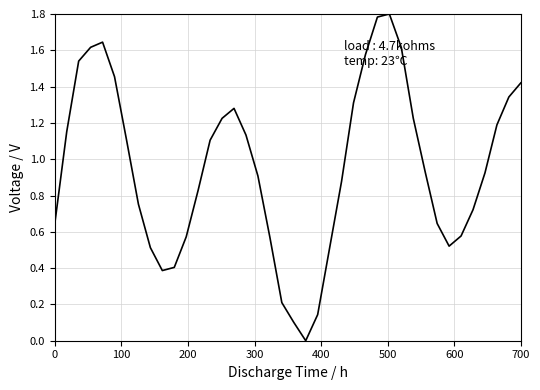

What is the maximum value shown in the chart?

1.8